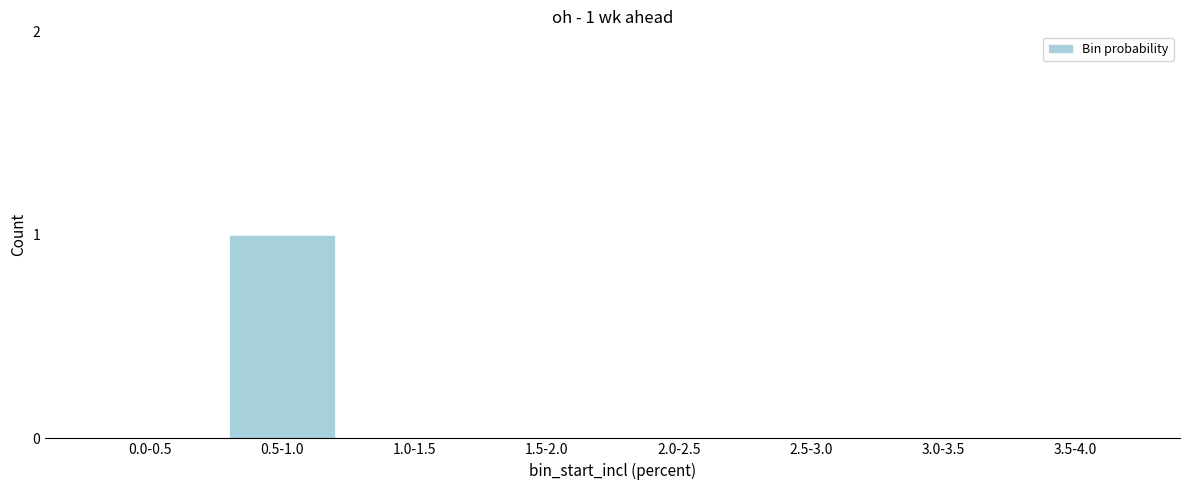

Reading right to left, extract all data points from this chart.

3.5-4.0=0	3.0-3.5=0	2.5-3.0=0	2.0-2.5=0	1.5-2.0=0	1.0-1.5=0	0.5-1.0=1	0.0-0.5=0